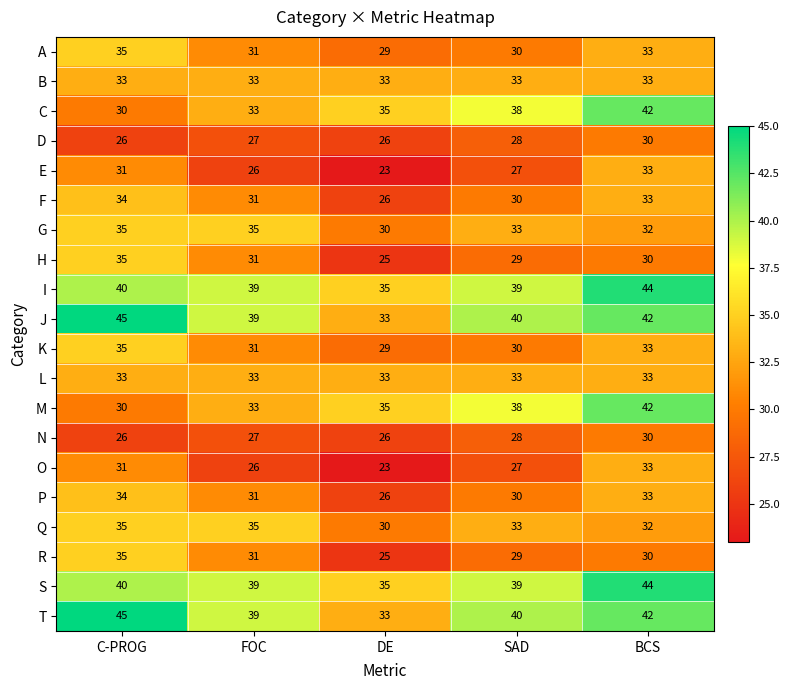

What is the difference between the maximum and minimum values in the J series?

12